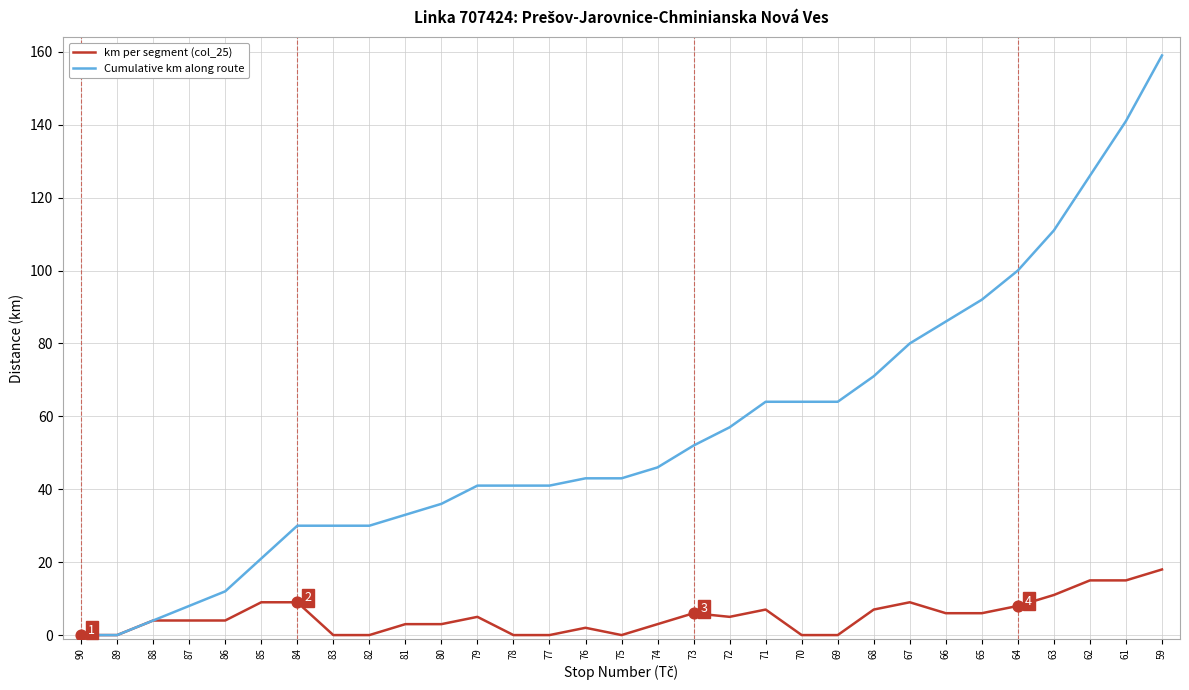

Is the value of km per segment (col_25) at 65 greater than the value of Cumulative km along route at 81?

No